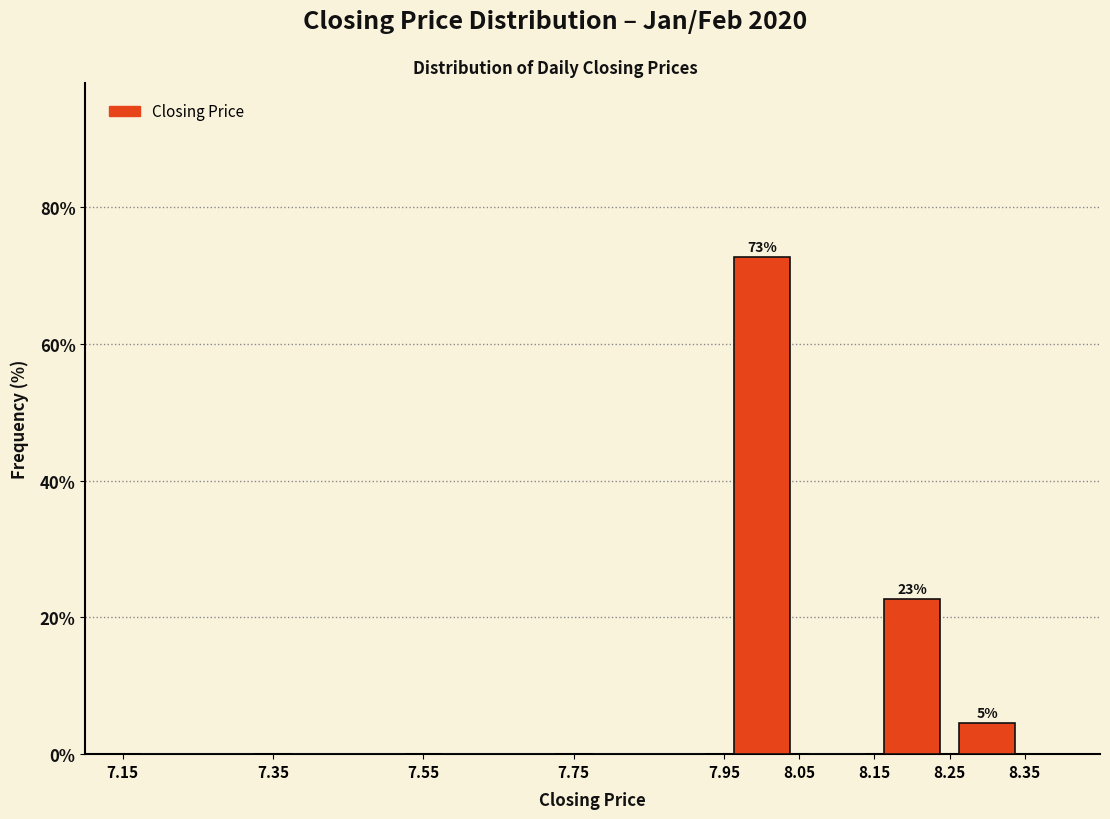

Which range on the x-axis has the tallest bar?

7.95 to 8.05